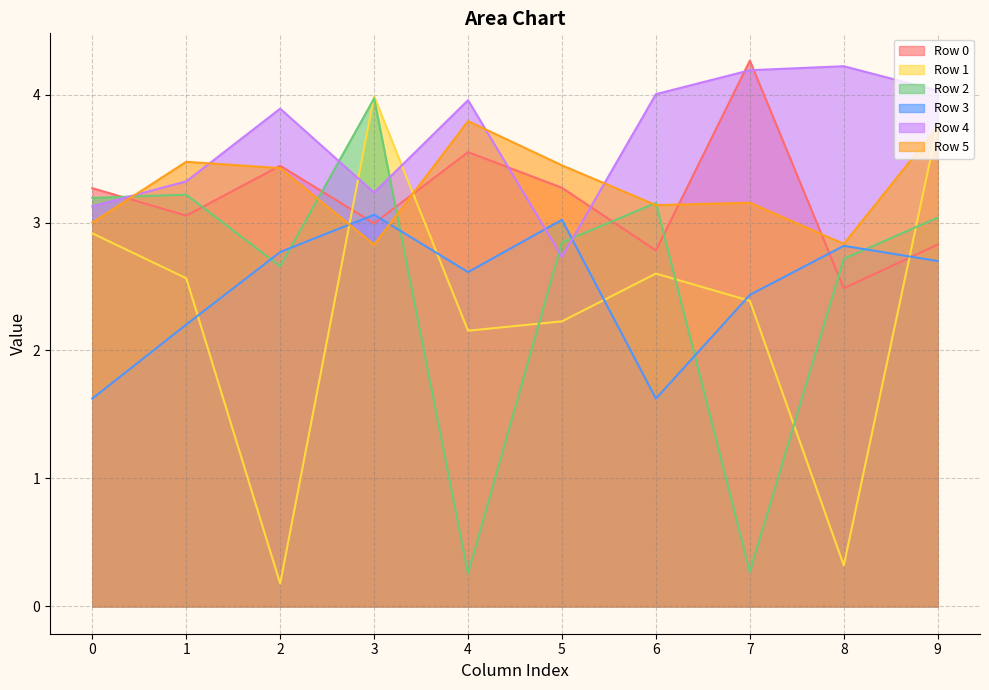

True or false: Row 0 has a value of 1.6 at 9.

False